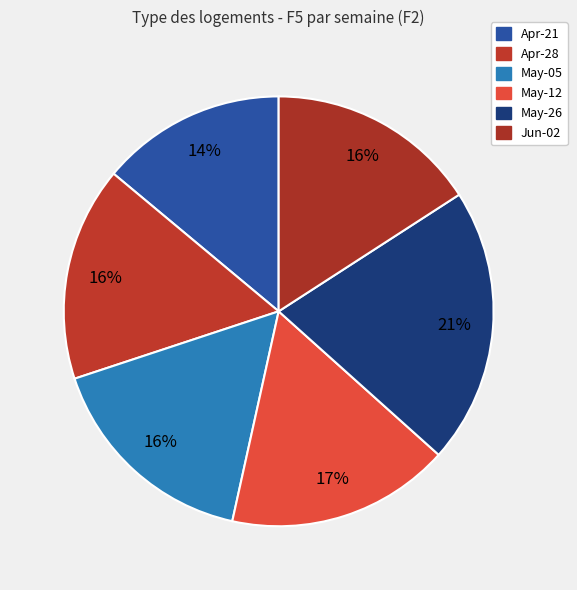

Is there any slice that represents more than half of the pie?

No